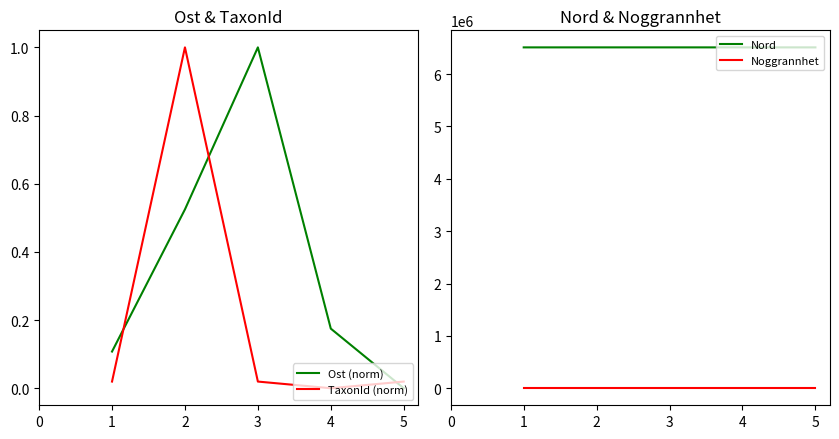

How many interior local peaks does the Ost (norm) series have?

1